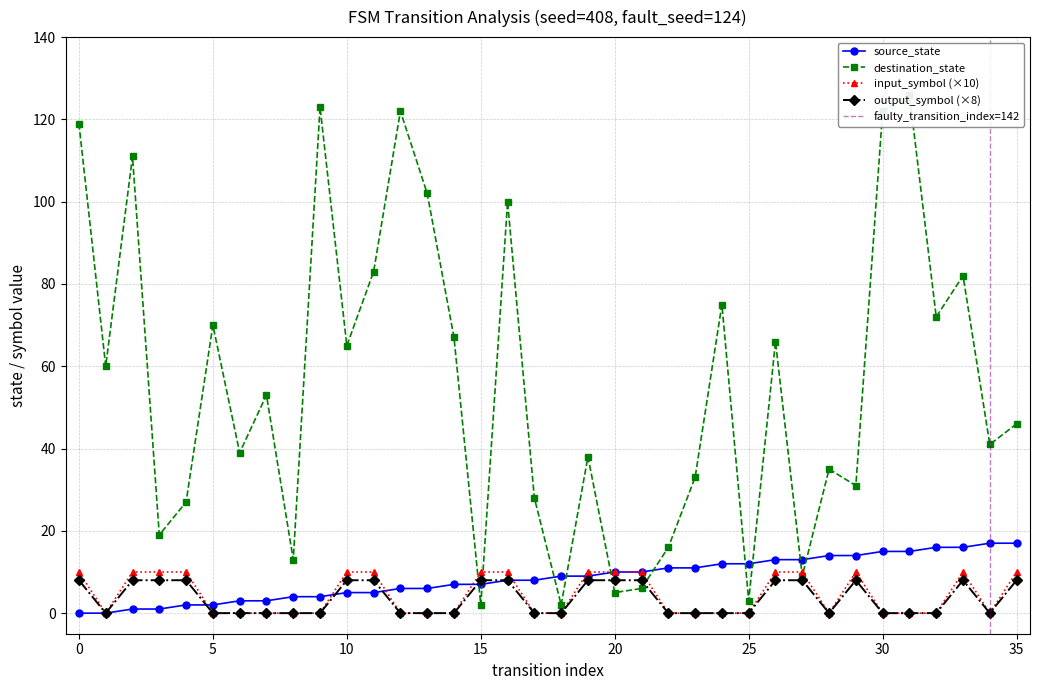

What is the difference between the maximum and minimum values in the destination_state series?

124